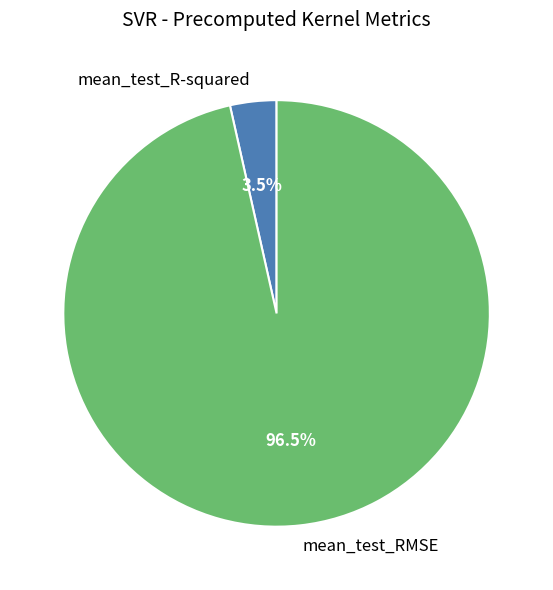

Count the number of slices in the pie.

2